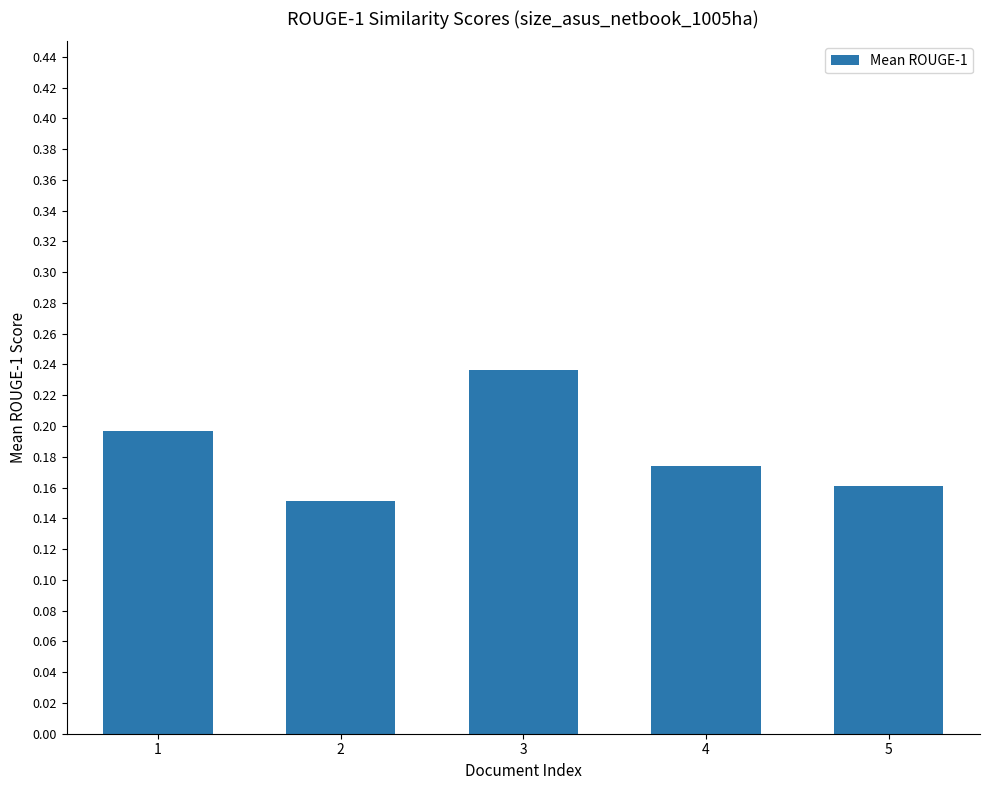

List the labels in order of value, smallest first.

2, 5, 4, 1, 3